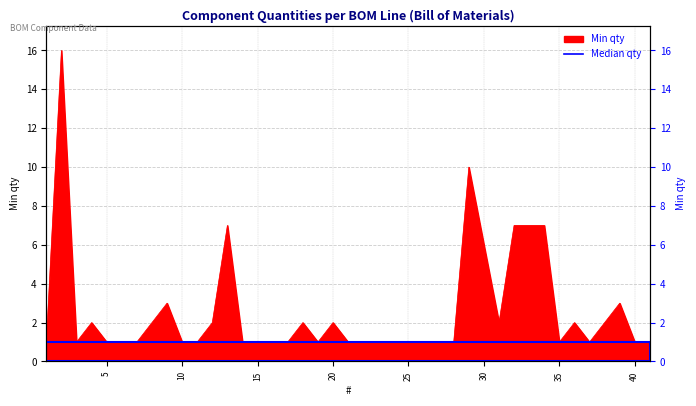

Read the value at 28.

1